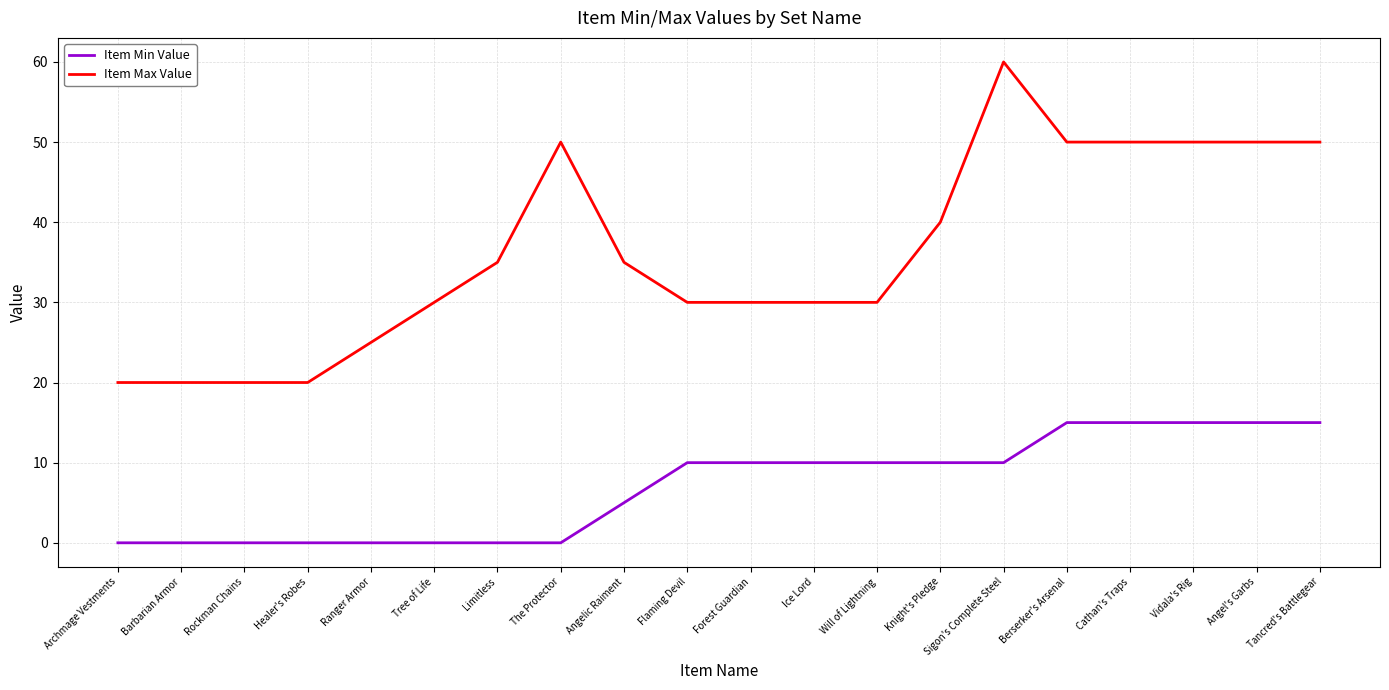

At Tancred's Battlegear, list the series in order from smallest to largest.

Item Min Value, Item Max Value